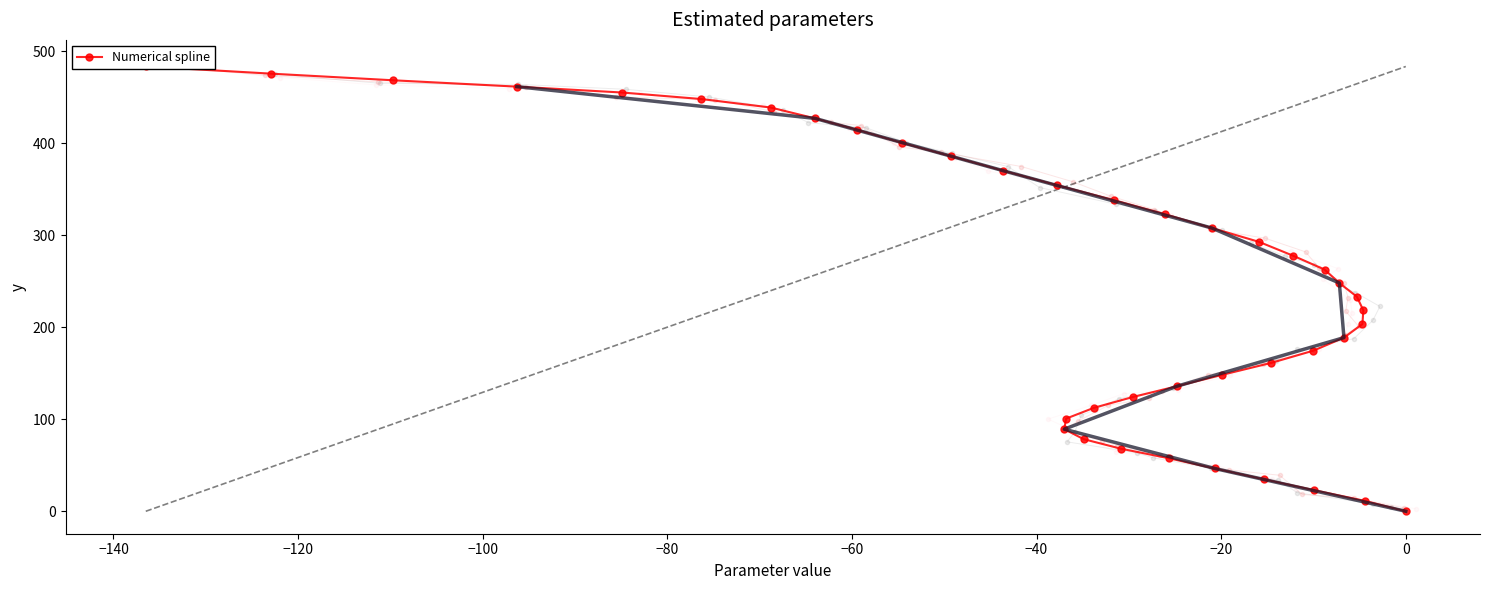

How many data points are less than 248?

20